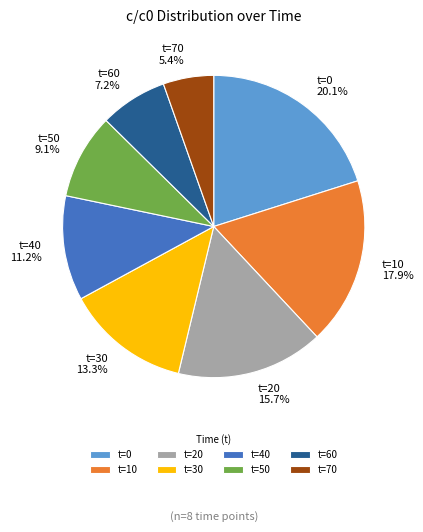

How many slices are in this pie chart?

8